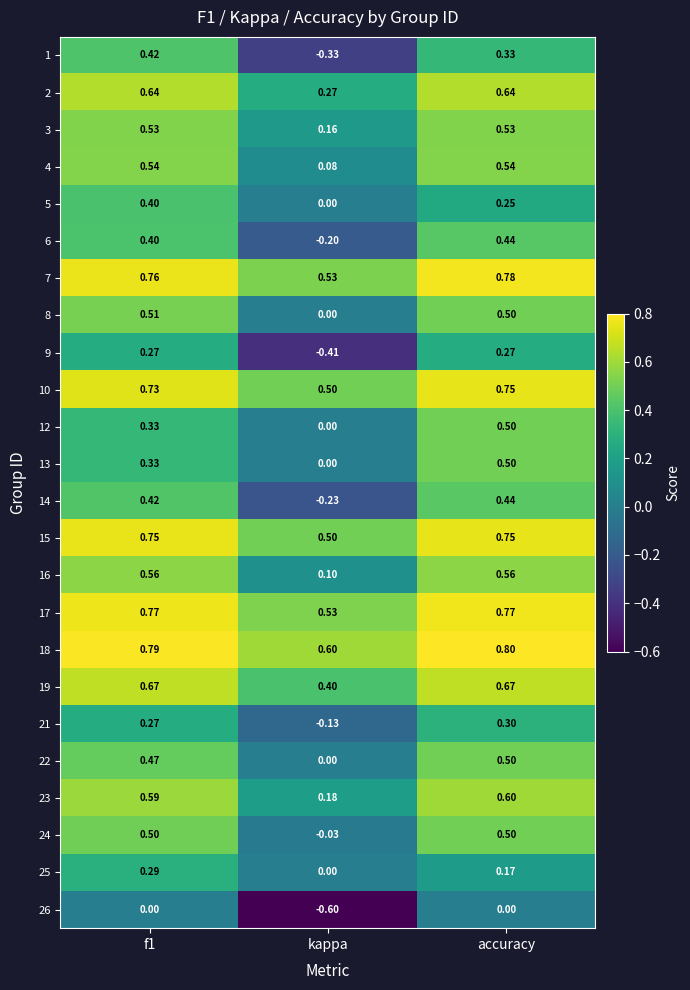

At which category is the sum across all series the highest?

accuracy